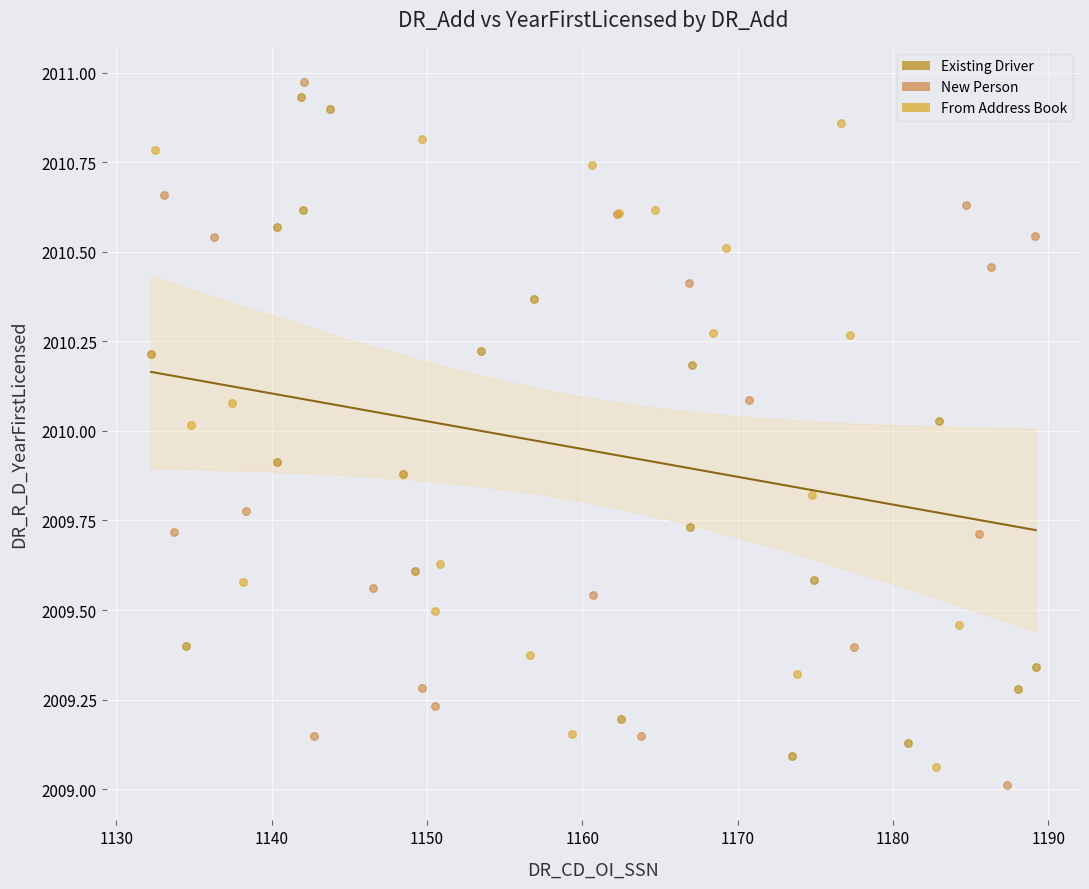

Which series reaches the minimum Y coordinate?

New Person